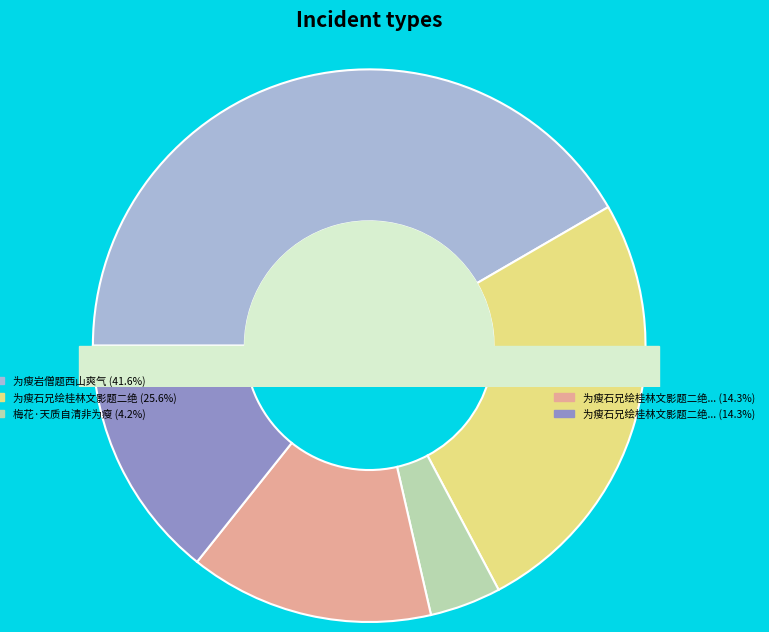

What is the ratio of the value at 为瘦石兄绘桂林文影题二绝 其二 to the value at 为瘦岩僧题西山爽气?

0.4